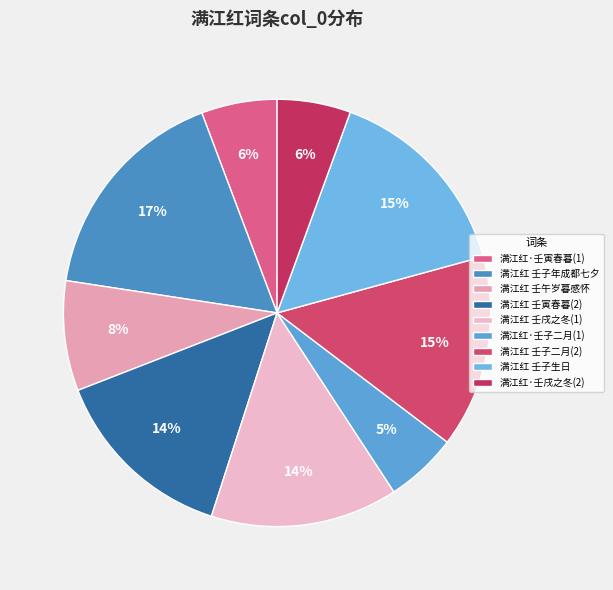

How many segments does this pie chart have?

9